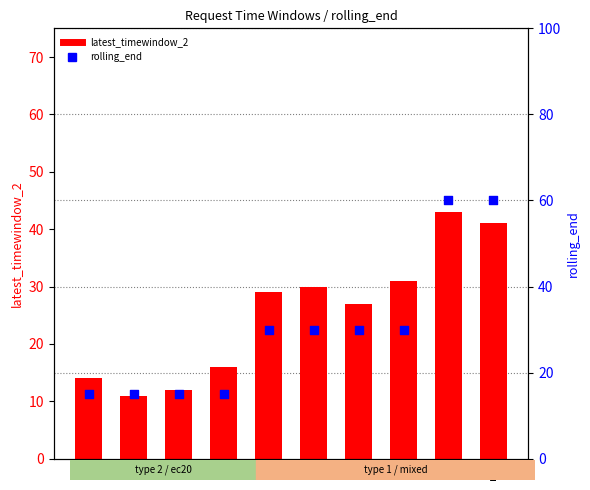

What is the total value across all series at r10?

101